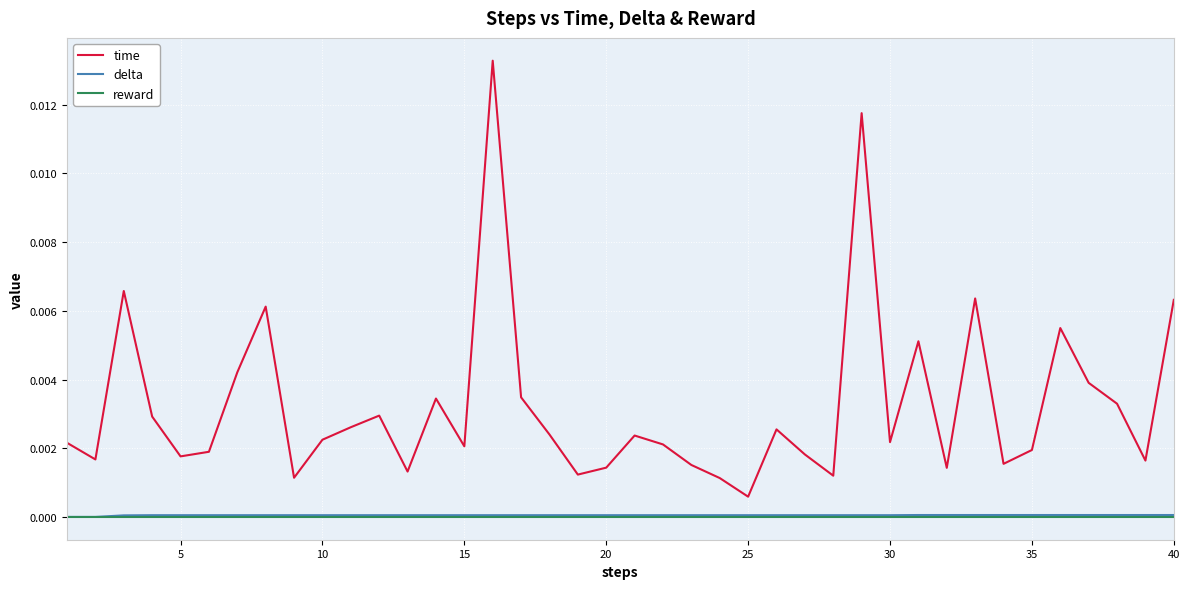

Which series has the largest total across all categories?

time